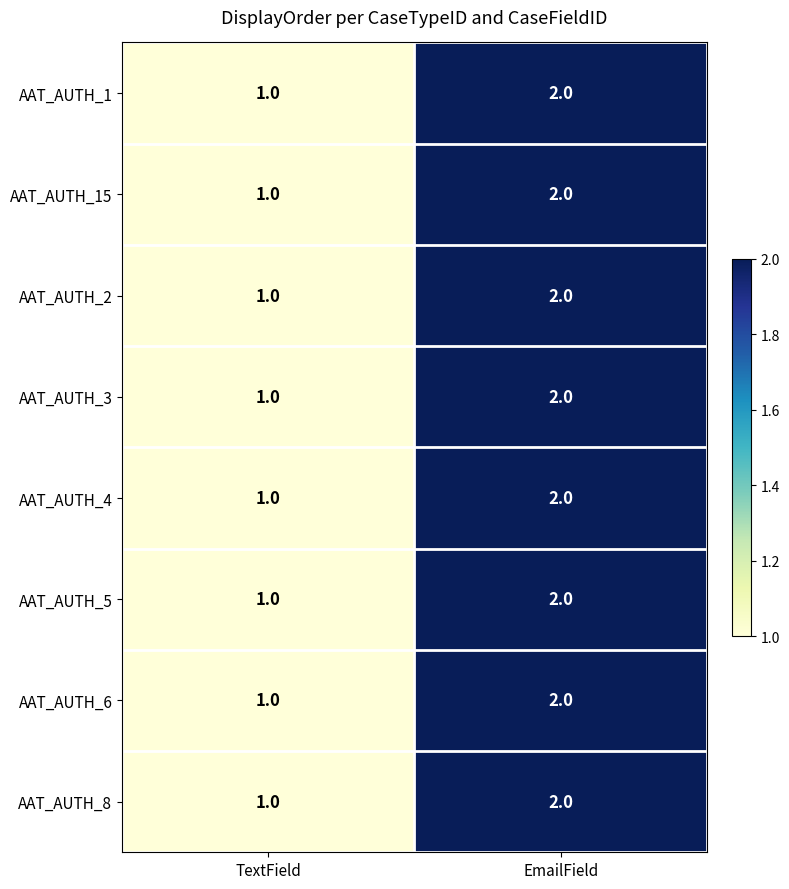

Which label corresponds to the largest value in the chart?

EmailField